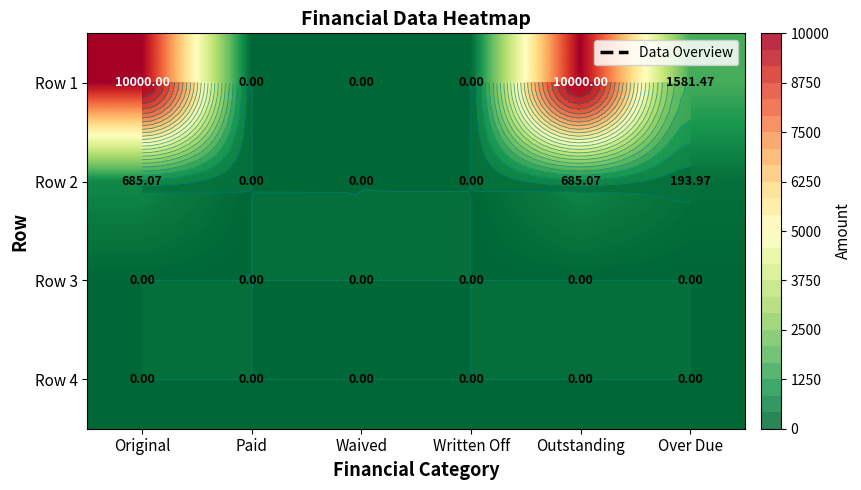

At how many categories does at least one series exceed 5149?

2